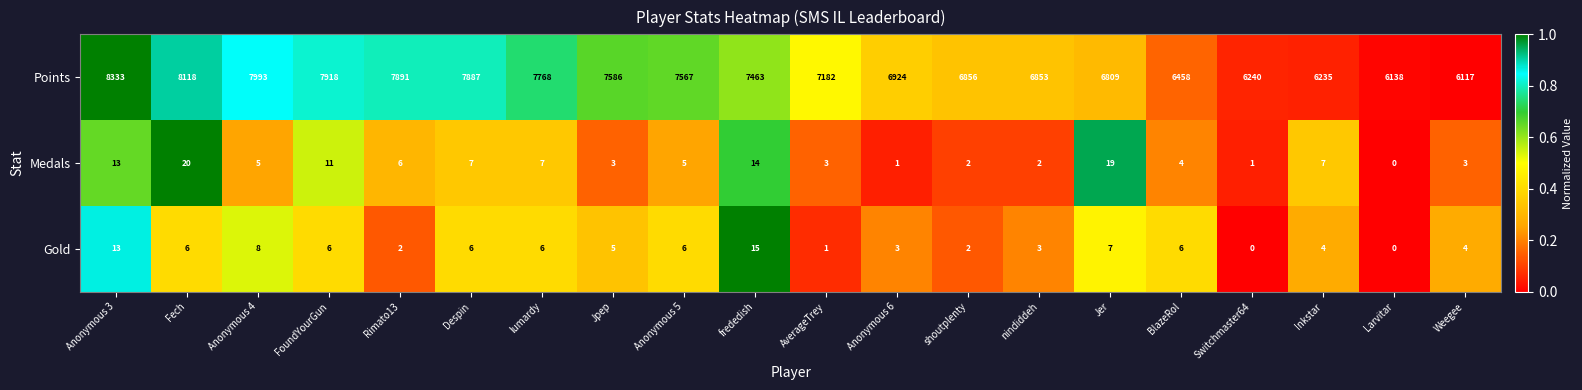

Rank the series by their maximum value, from lowest to highest.

Gold, Medals, Points